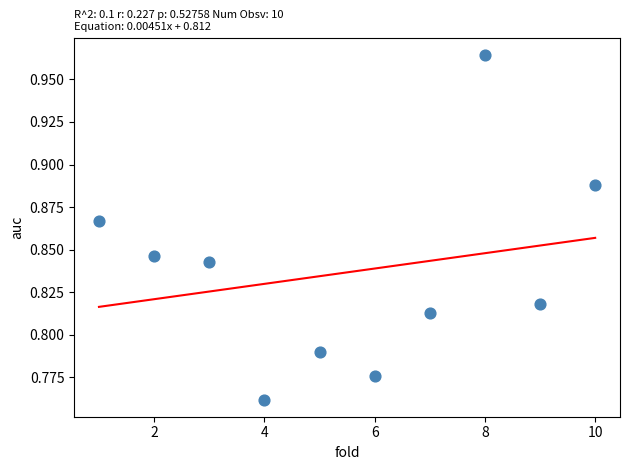

What is the range of X values (max minus min)?

9.0